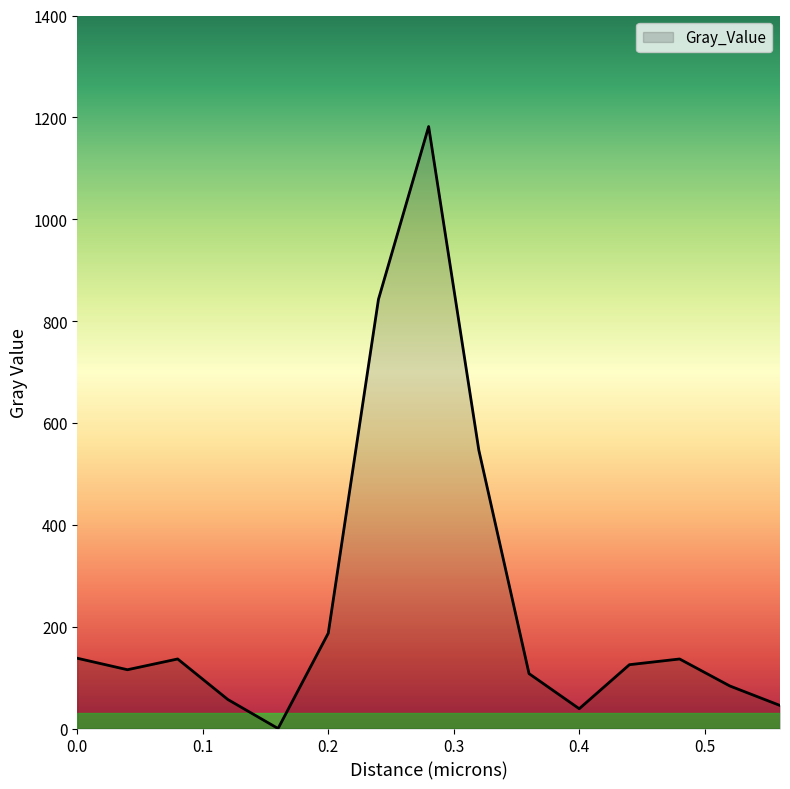

How many positive values are there?

14